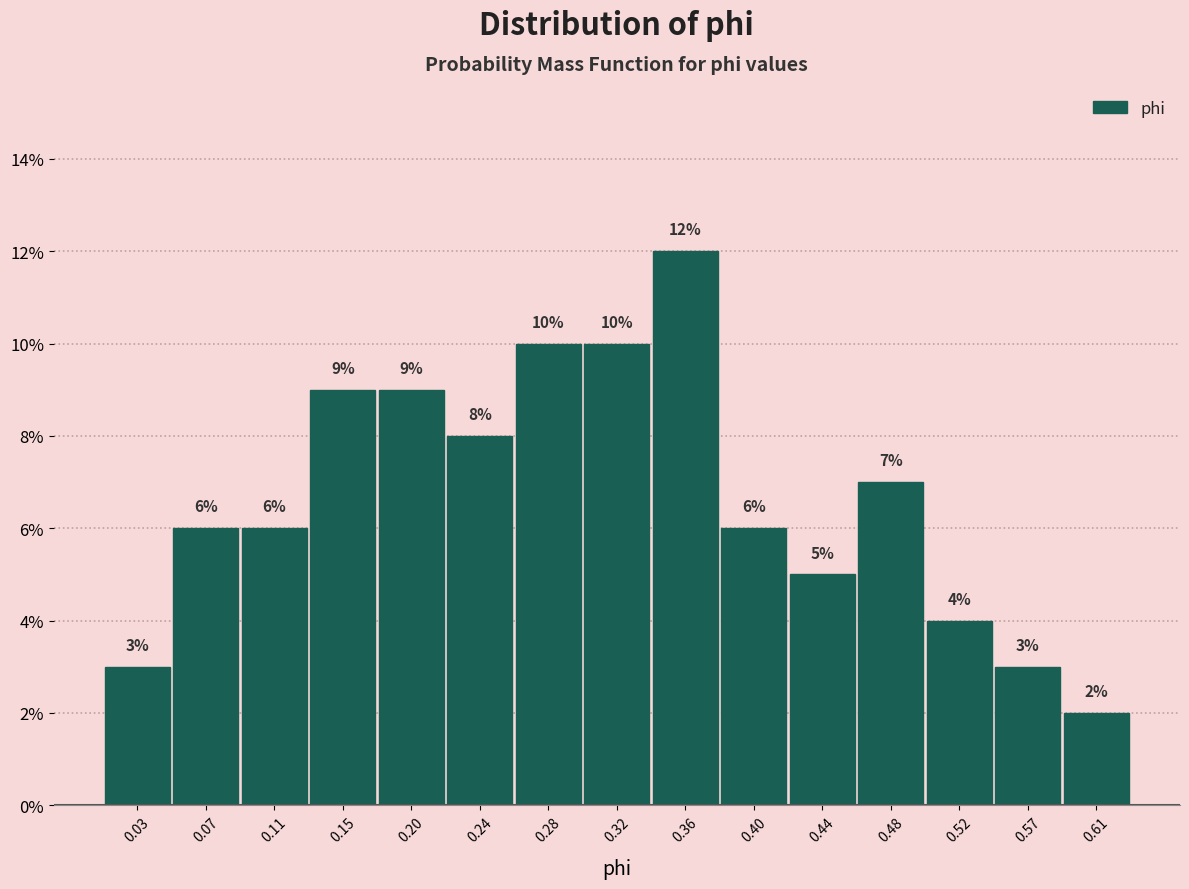

What is the height of the bar covering 0.095 to 0.135 on the x-axis? The bar edges are not printed on the chart, so give them approximately, as read against the axis.

6